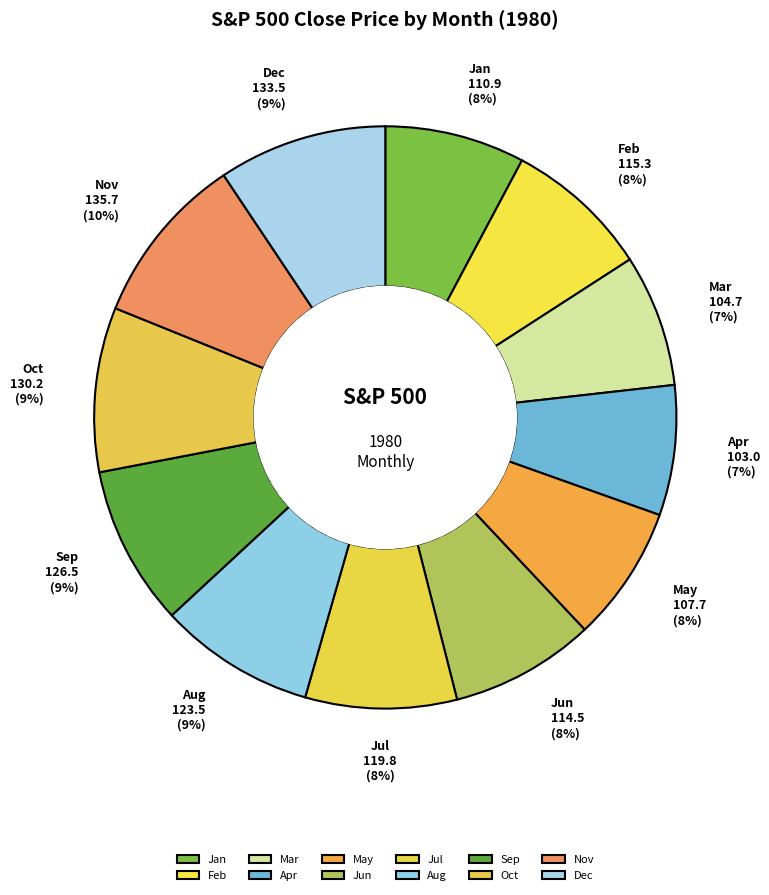

Is it true that Mar is 7% of the pie?

True